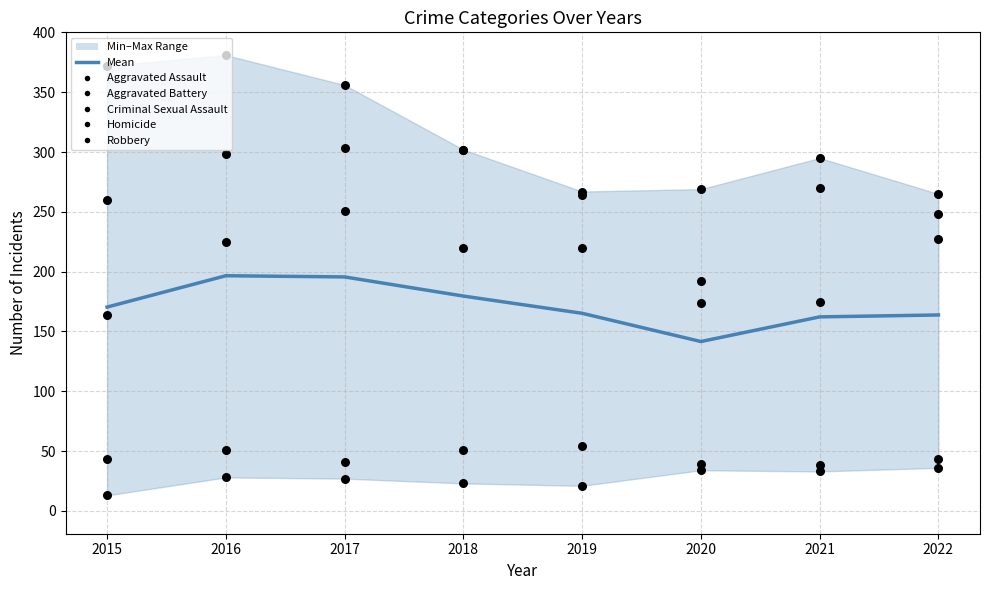

Which series reaches the maximum Y coordinate?

Robbery